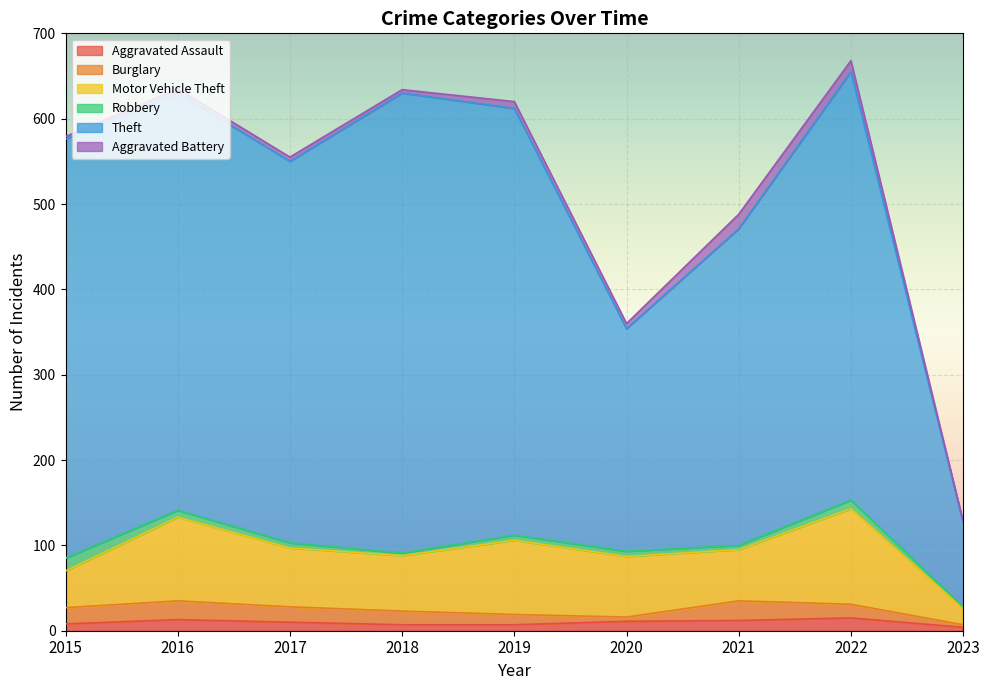

What is the value of the Theft point at the 2nd from the left?

489